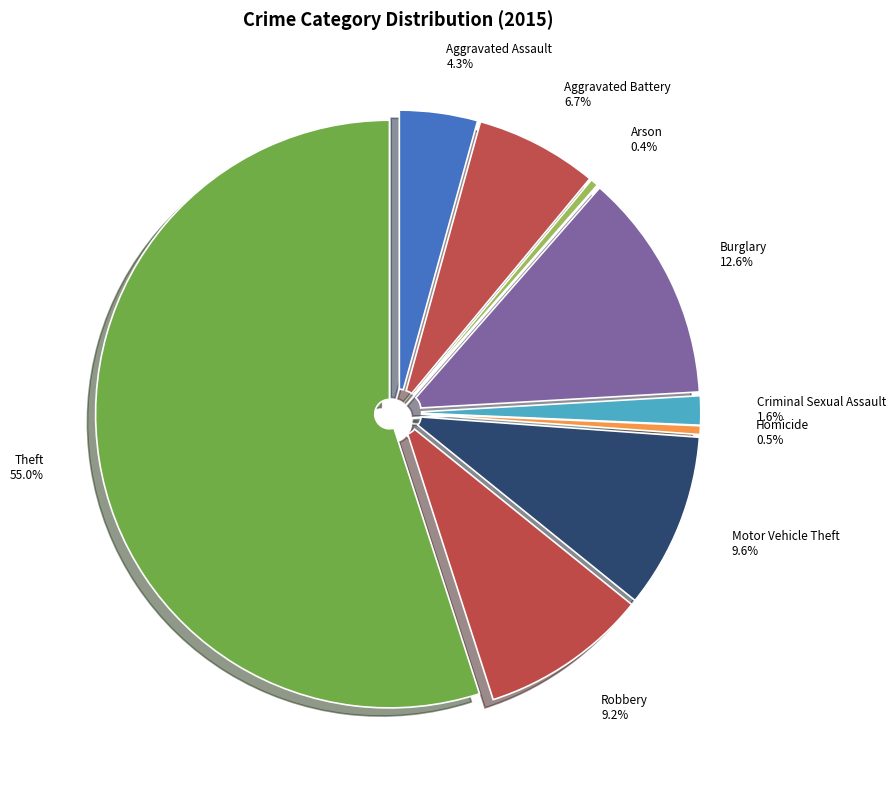

What is the change in value from Arson to Theft?

+56902